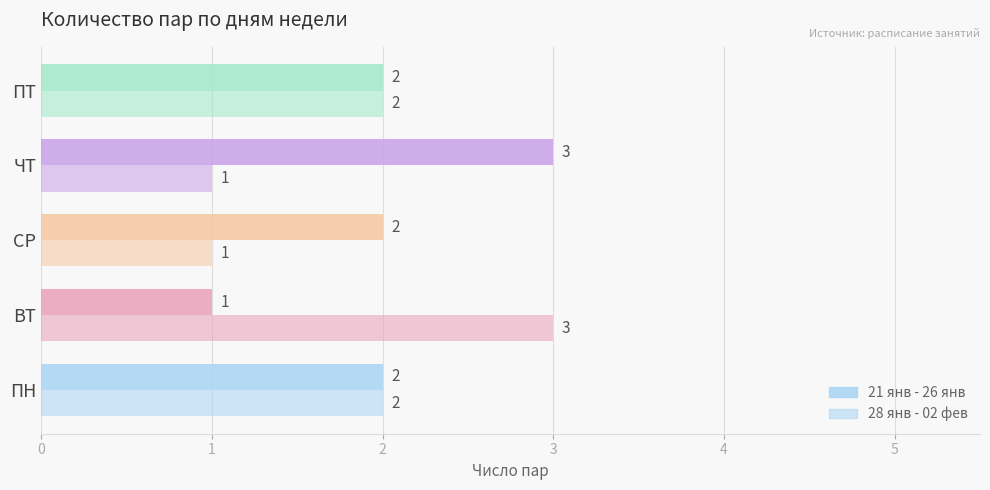

Rank the series by their average value, from highest to lowest.

21 янв - 26 янв, 28 янв - 02 фев